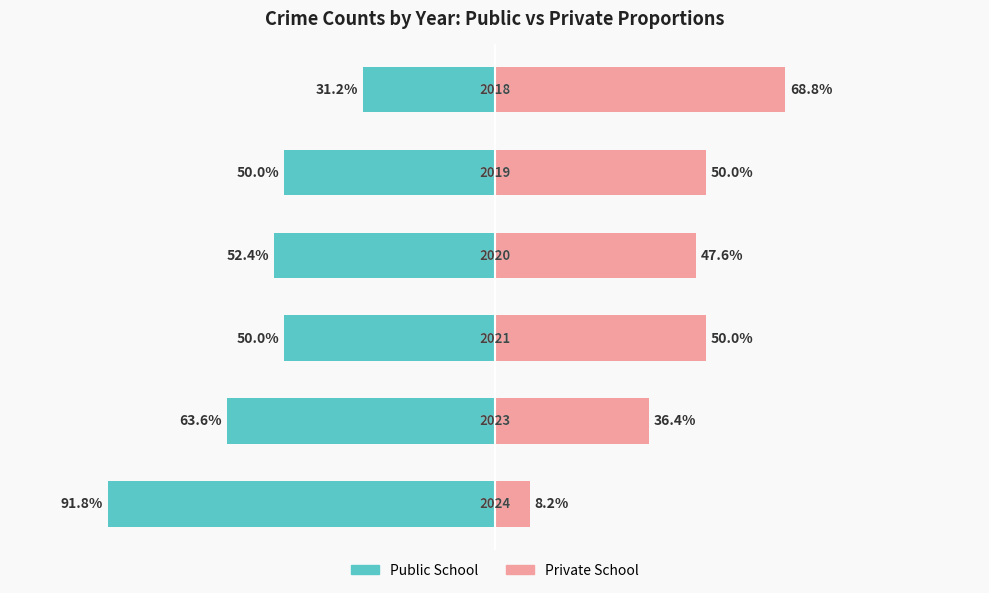

What is the difference between the maximum and minimum values in the Private School series?

60.6